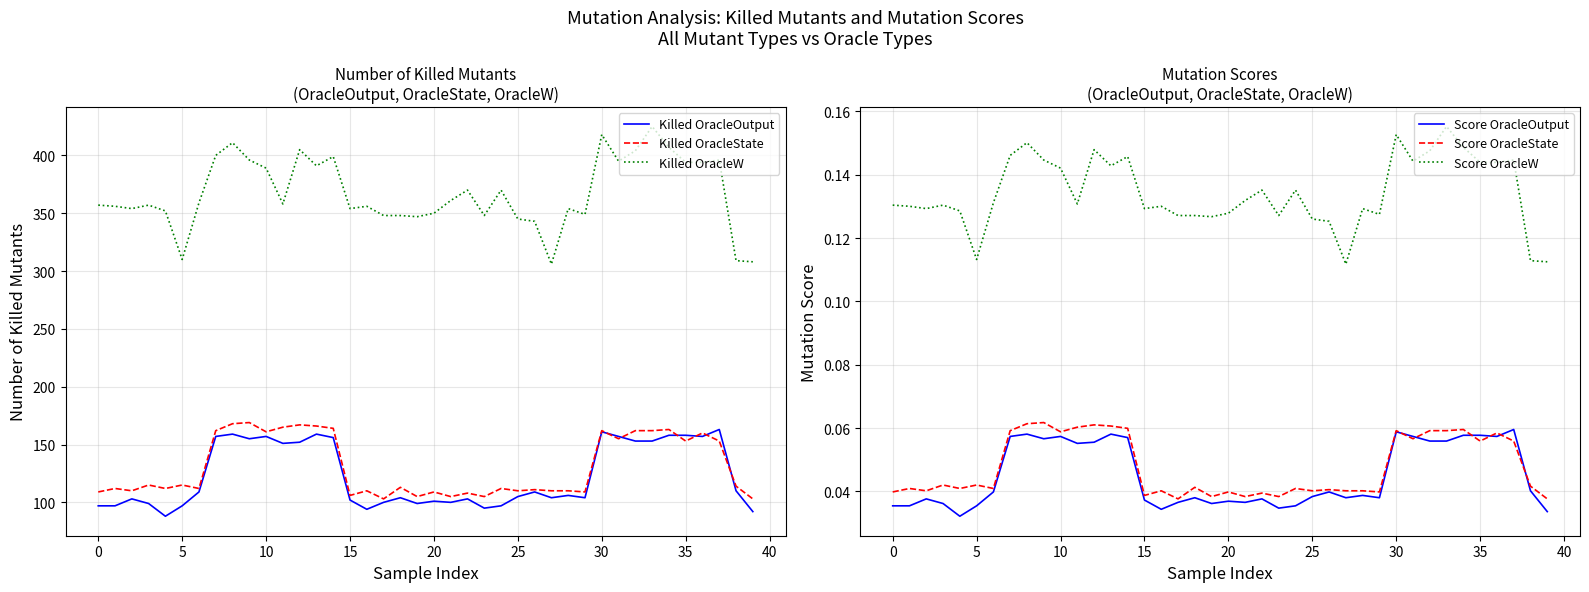

What is the label of the 10th point from the right?

30